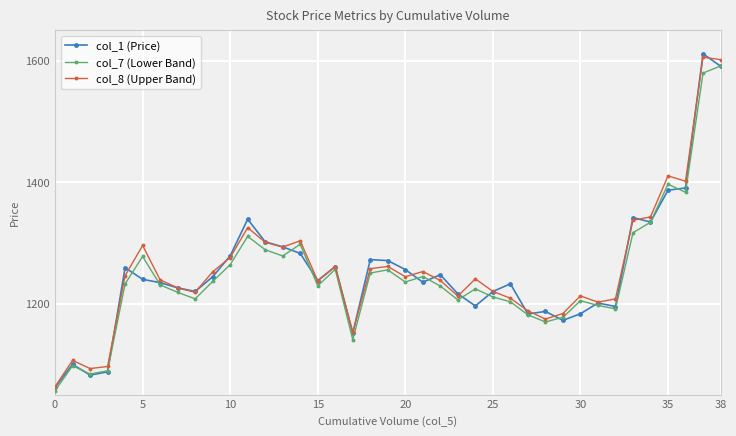

What is the minimum value shown in the chart?

1056.5